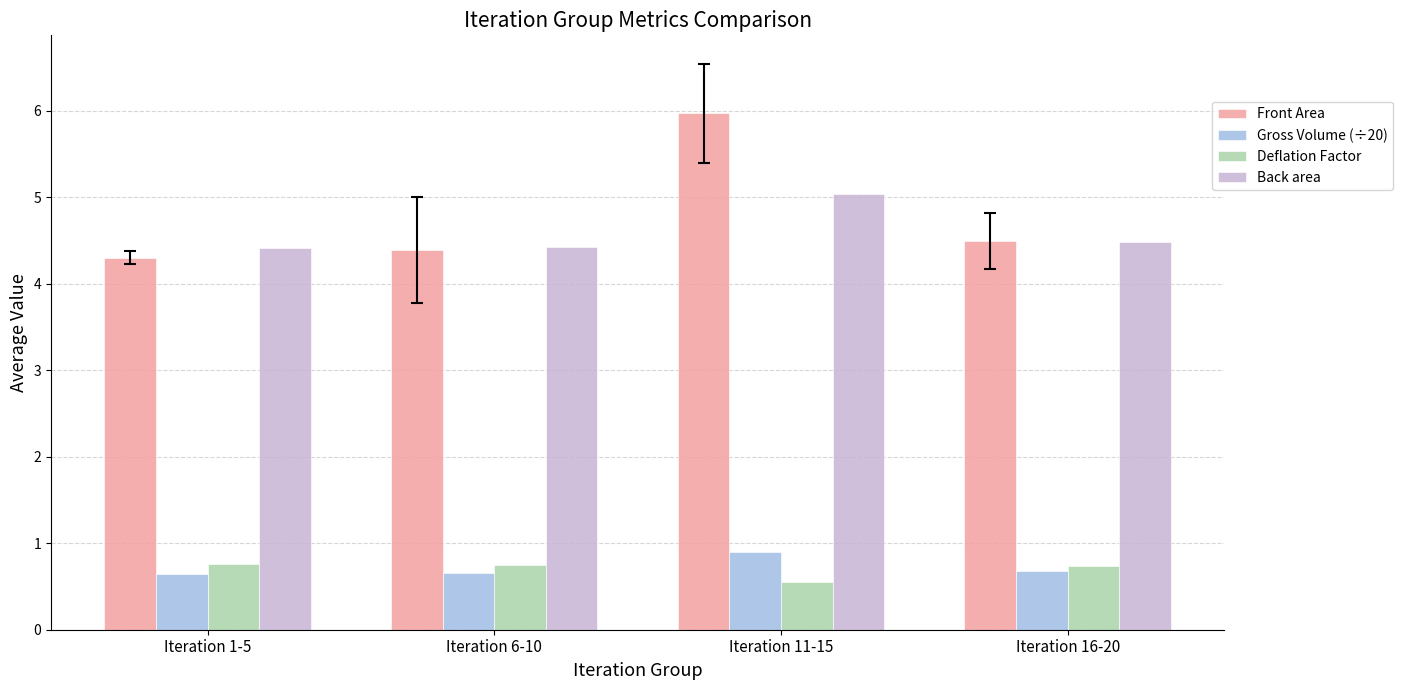

How many bars are there in total?

16